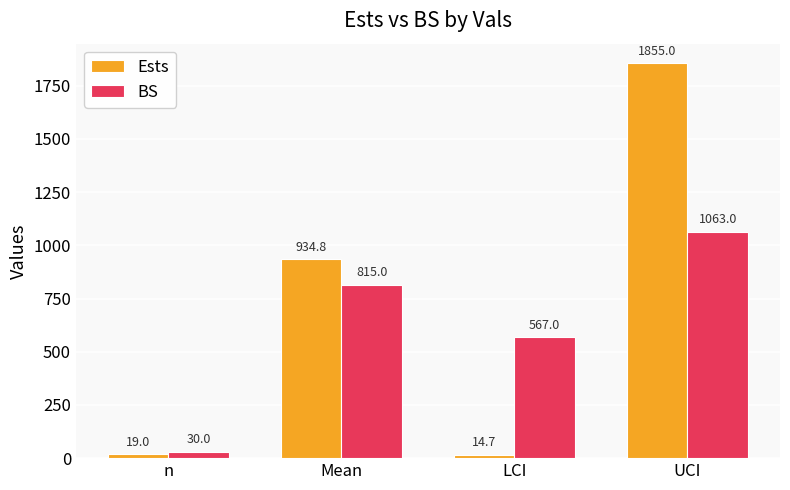

How many values in the Ests series exceed 934?

2